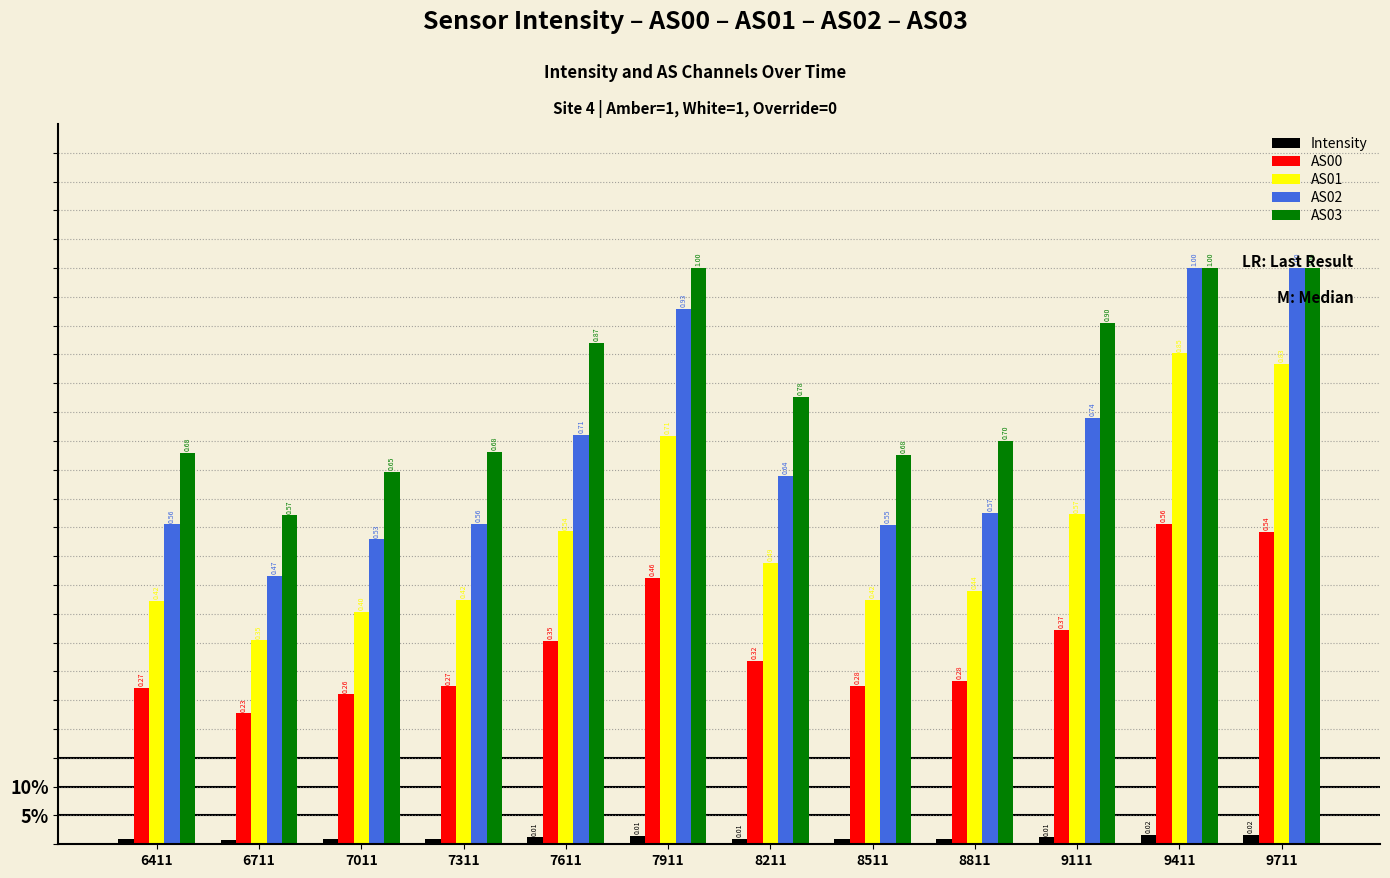

Does the chart contain any negative values?

No